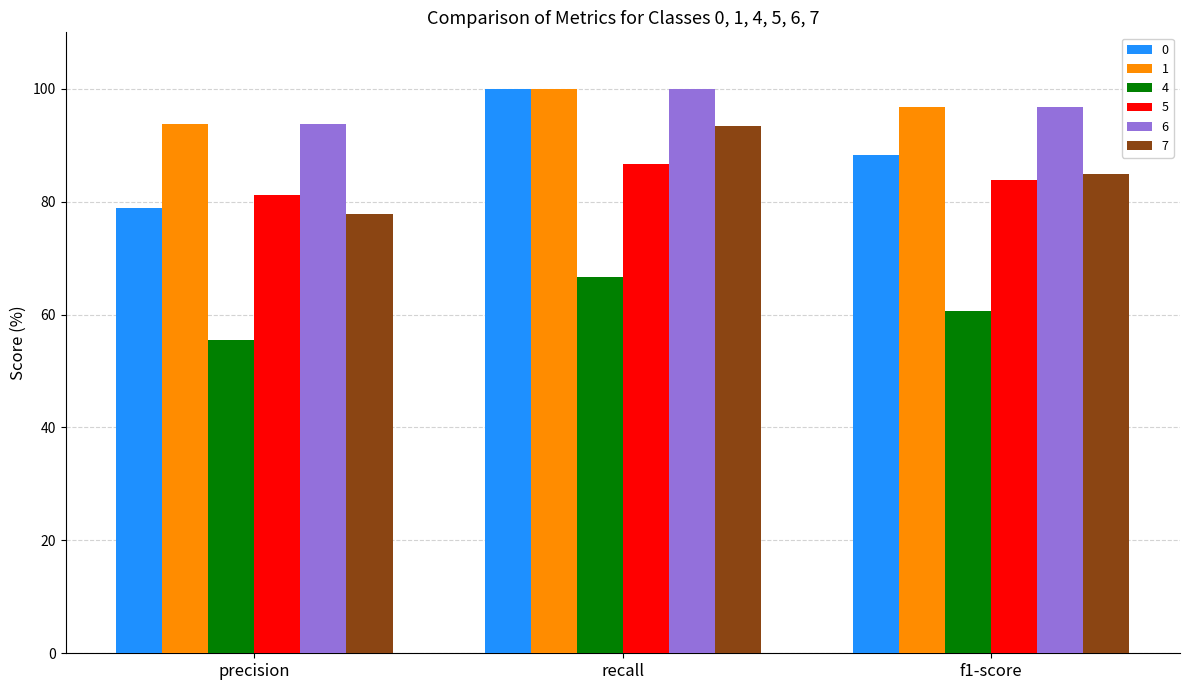

What is the label of the 3rd bar from the right?

precision